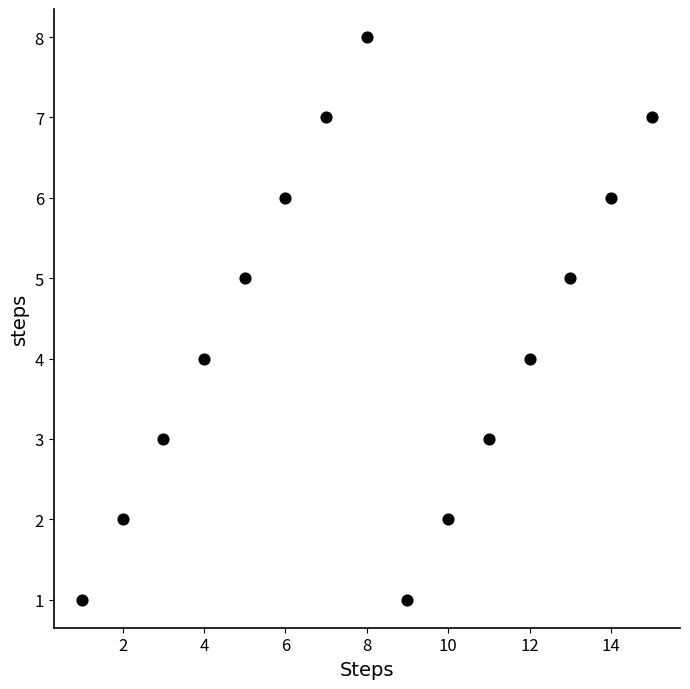

What is the range of Y values (max minus min)?

7